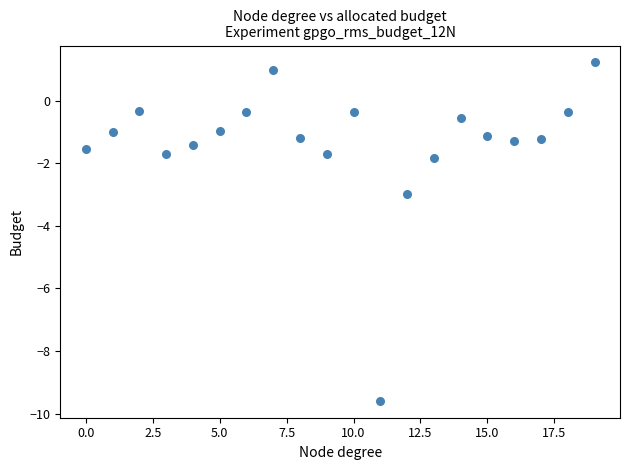

What is the range of Y values (max minus min)?

10.8